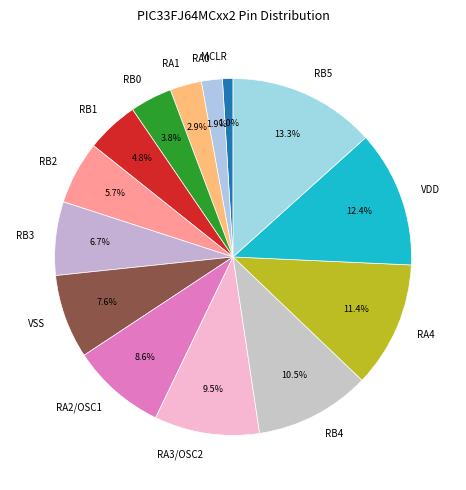

Which has a higher value, RB0 or RA4?

RA4